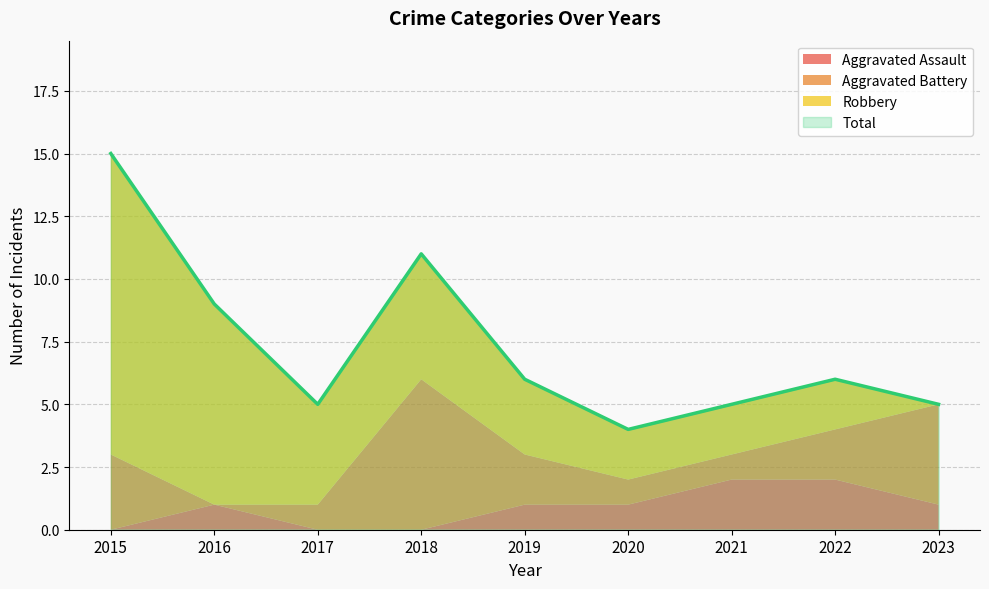

List the labels in order of Total value, largest first.

2015, 2018, 2016, 2019, 2022, 2017, 2021, 2023, 2020